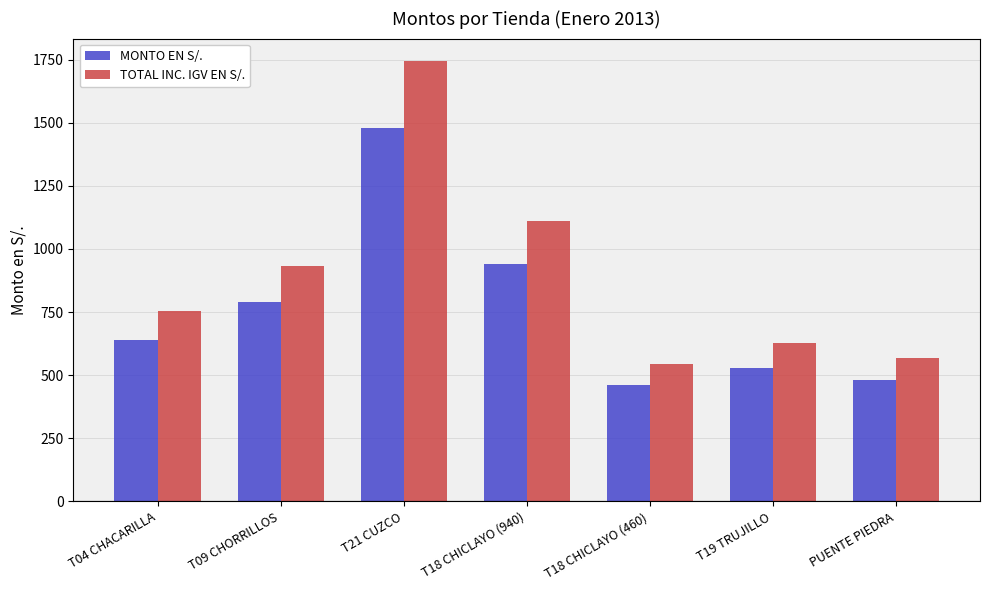

Reading left to right, transcribe all the data shown in this chart.

MONTO EN S/.: T04 CHACARILLA=640.0	T09 CHORRILLOS=790.0	T21 CUZCO=1480.0	T18 CHICLAYO (940)=940.0	T18 CHICLAYO (460)=460.0	T19 TRUJILLO=530.0	PUENTE PIEDRA=480.0
TOTAL INC. IGV EN S/.: T04 CHACARILLA=755.2	T09 CHORRILLOS=932.2	T21 CUZCO=1746.4	T18 CHICLAYO (940)=1109.2	T18 CHICLAYO (460)=542.8	T19 TRUJILLO=625.4	PUENTE PIEDRA=566.4